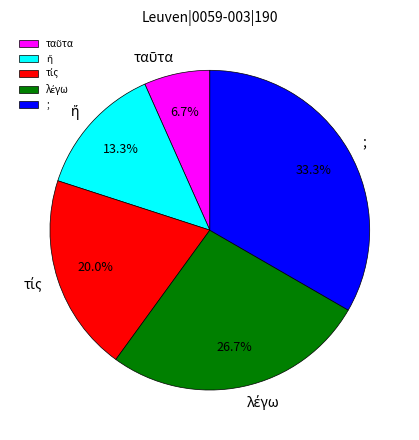

To the nearest percent, what is the average slice percentage?

20%